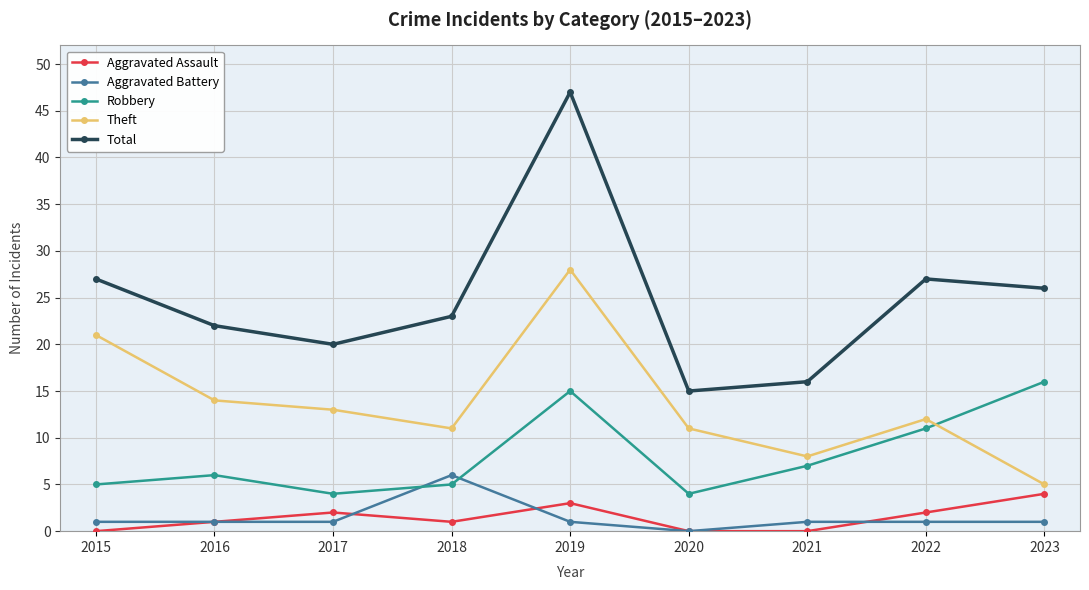

Between 2019 and 2022, which series saw the biggest shift?

Total